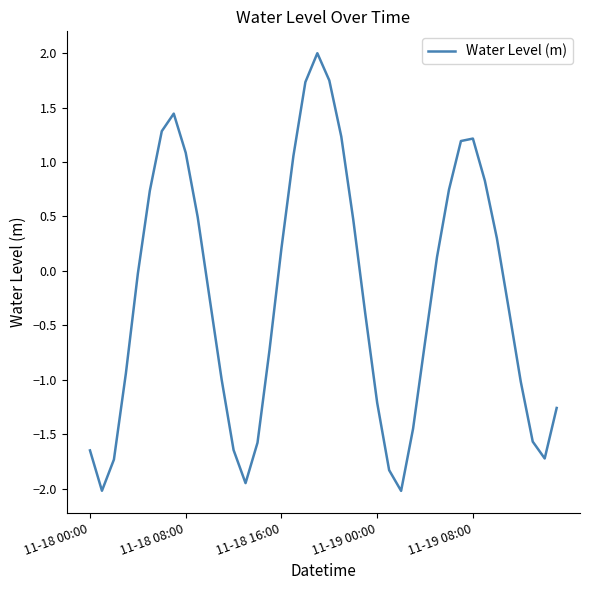

What is the minimum value shown in the chart?

-2.0